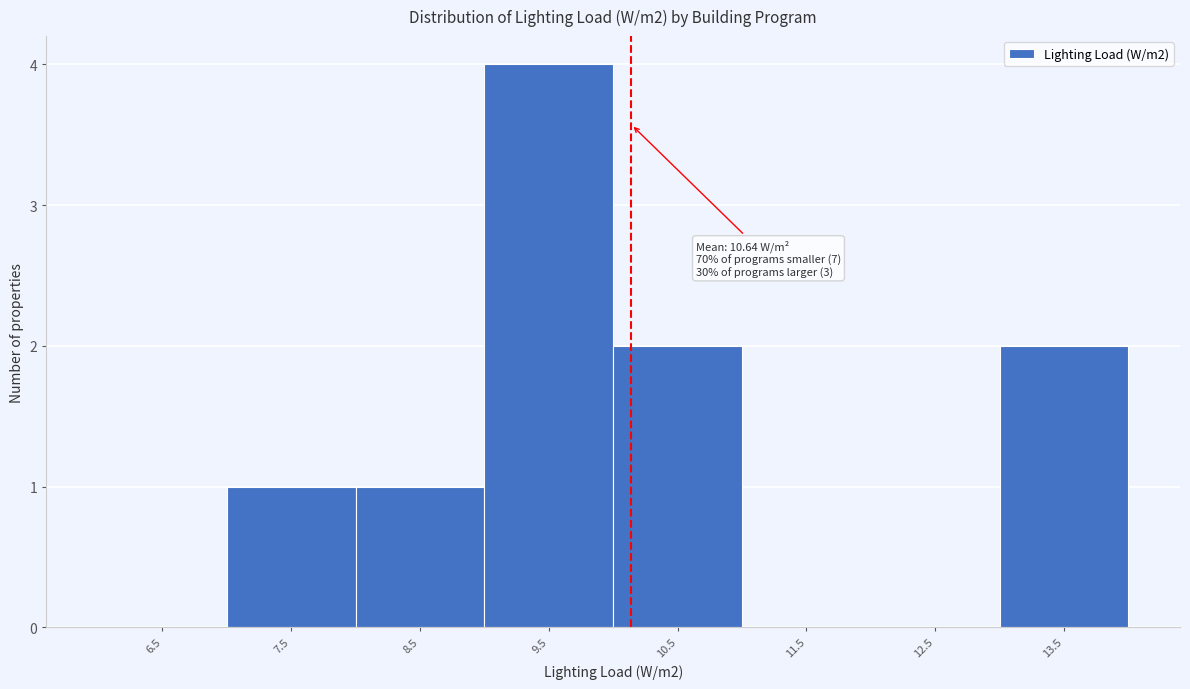

Reading left to right, list all the values displayed in this chart.

6.5=0	7.5=1	8.5=1	9.5=4	10.5=2	11.5=0	12.5=0	13.5=2